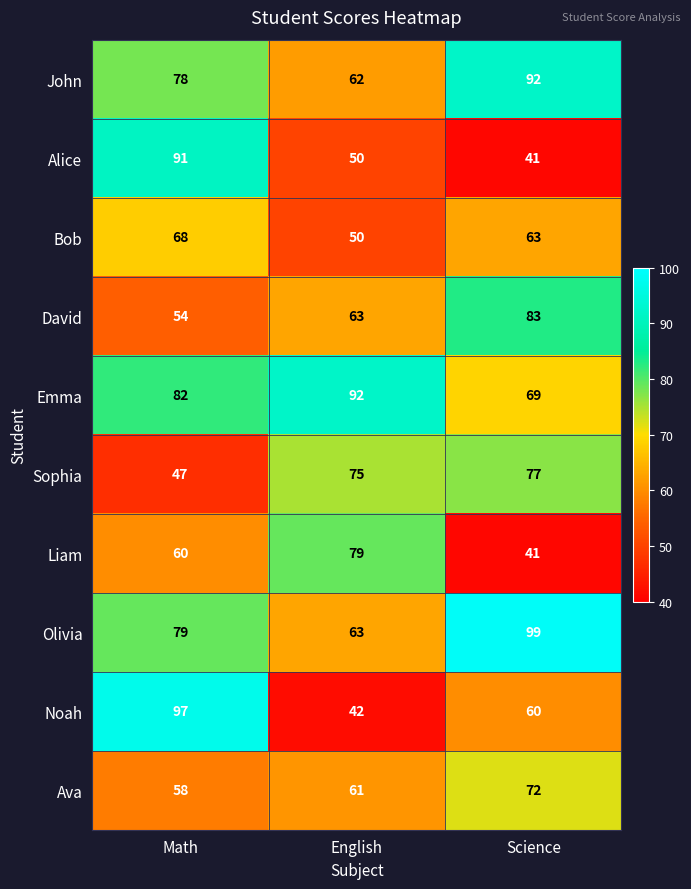

What is the difference between the Ava values at Math and English?

3